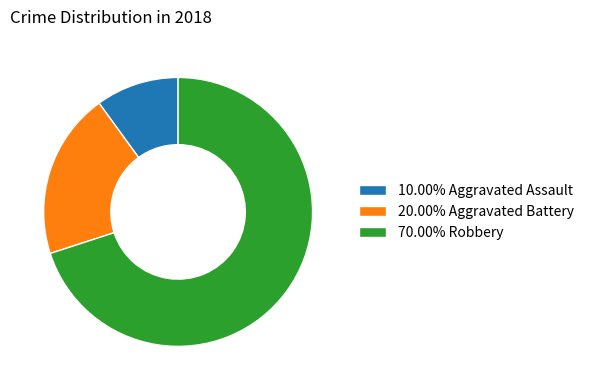

What is the ratio of the value at 70.00% Robbery to the value at 20.00% Aggravated Battery?

3.5